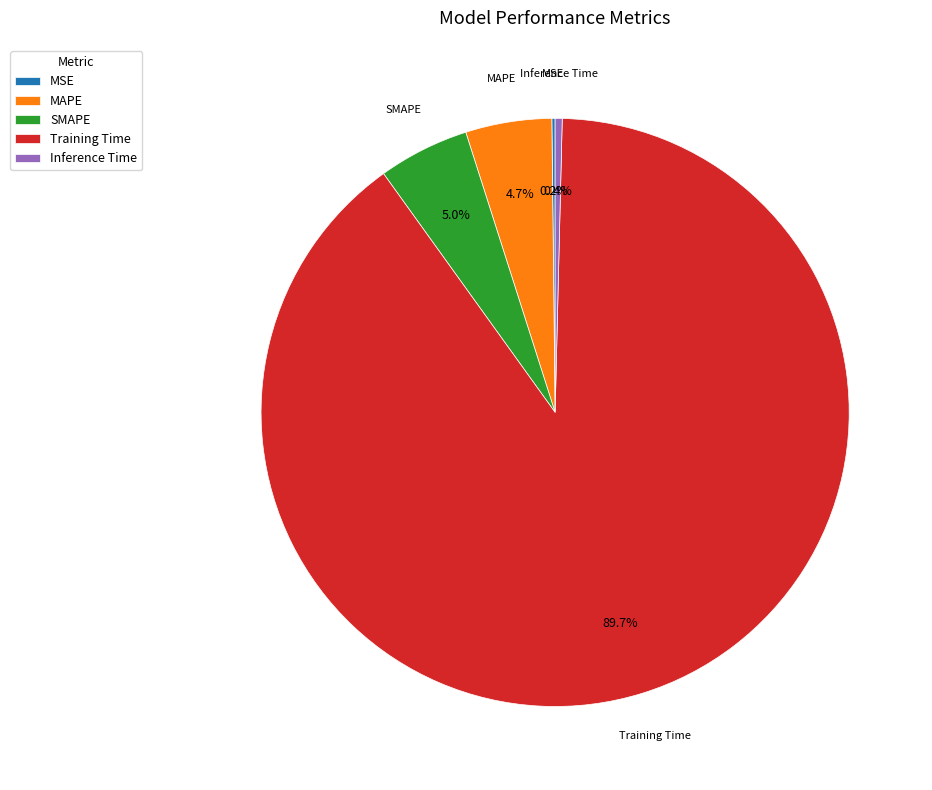

Which category has the biggest portion of the pie?

Training Time